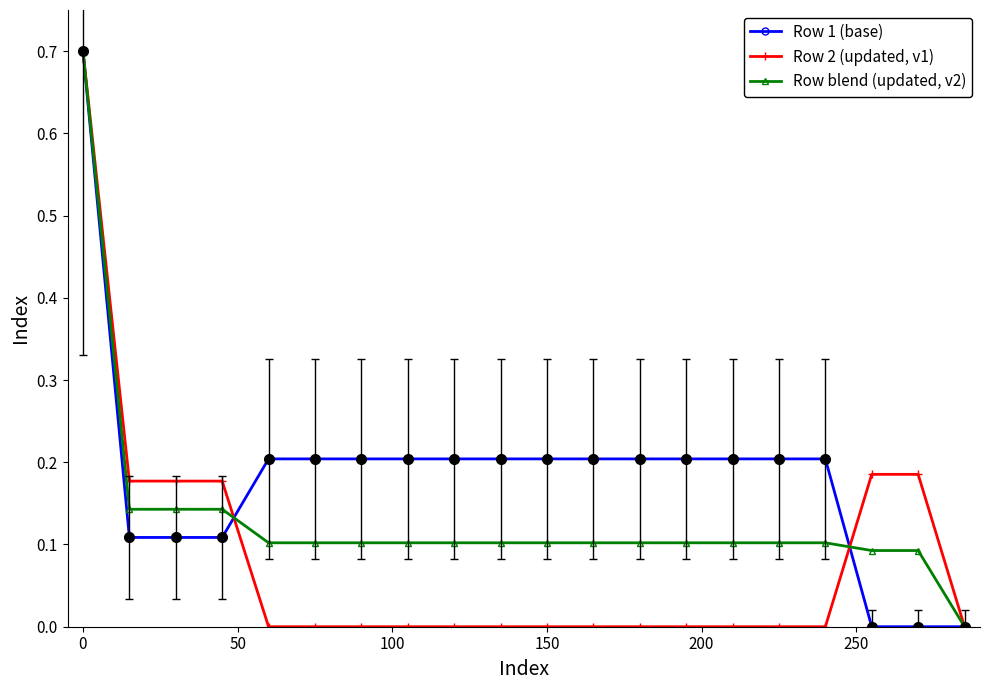

What is the greatest value displayed?

0.7